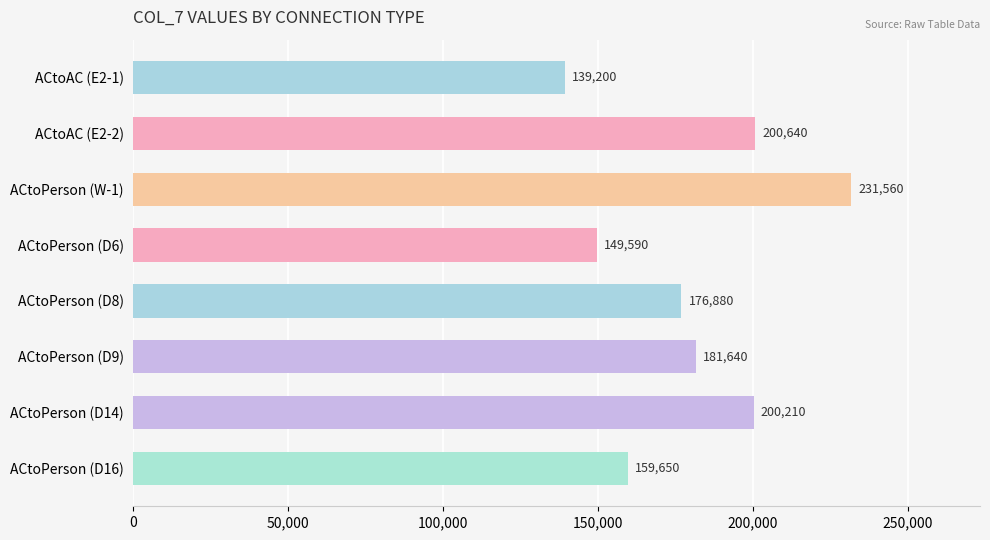

List the labels in order of value, smallest first.

ACtoAC (E2-1), ACtoPerson (D6), ACtoPerson (D16), ACtoPerson (D8), ACtoPerson (D9), ACtoPerson (D14), ACtoAC (E2-2), ACtoPerson (W-1)